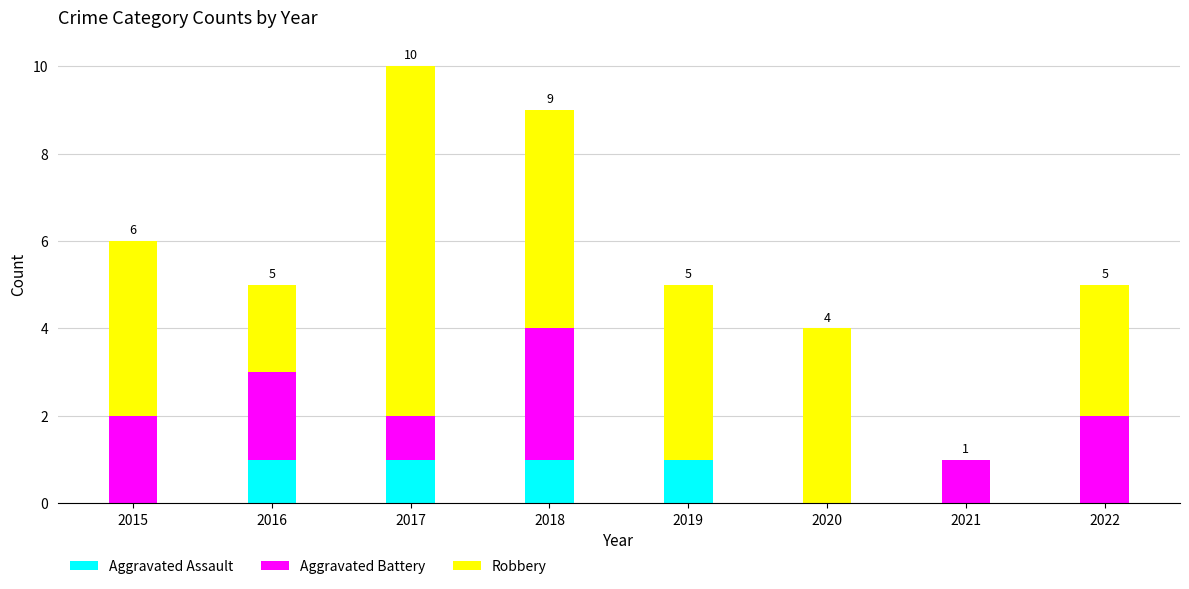

What is the sum of all Aggravated Assault values?

4